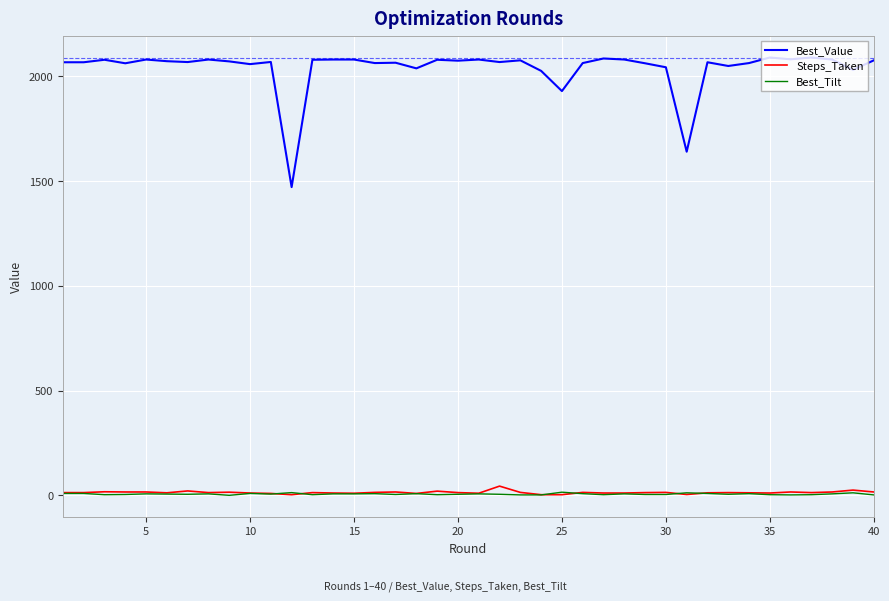

True or false: Best_Value and Steps_Taken cross at least once.

False